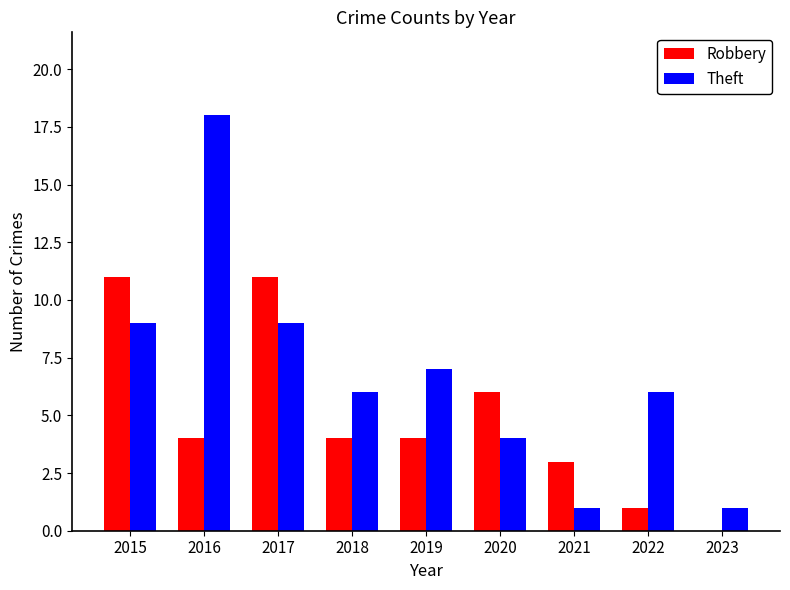

What are all the series names shown in the legend?

Robbery, Theft